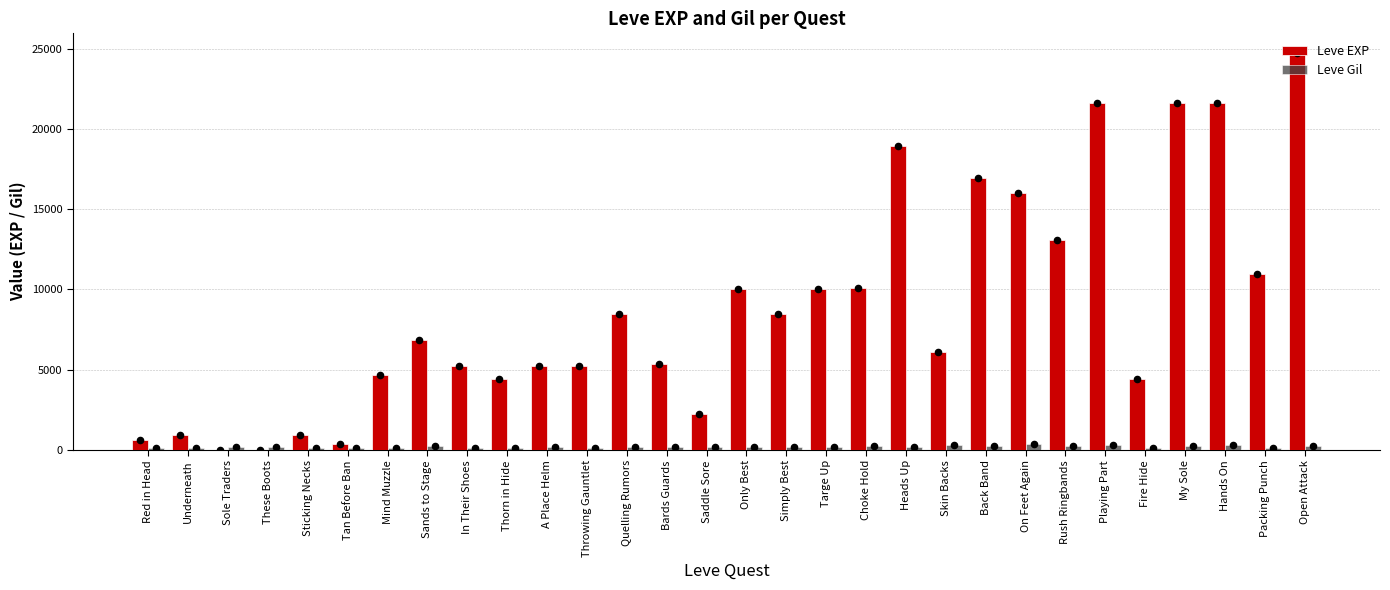

What is the total value across all series at These Boots?

161